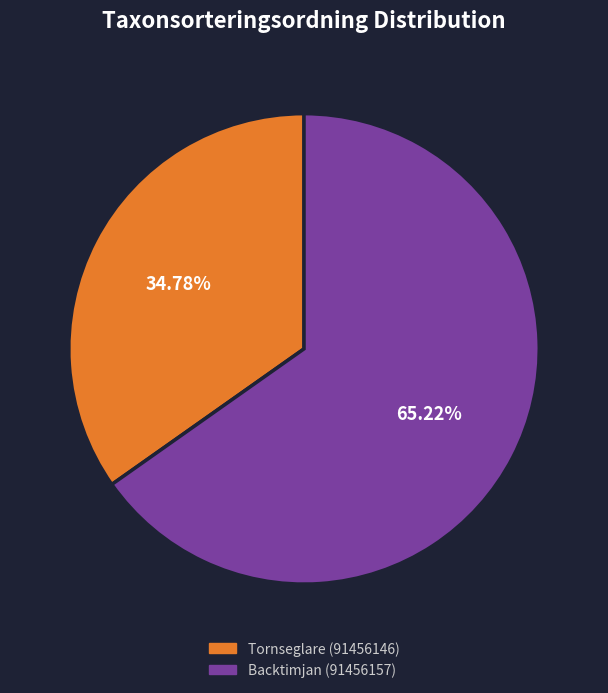

The Backtimjan (91456157) slice represents 65% of the pie. True or false?

True